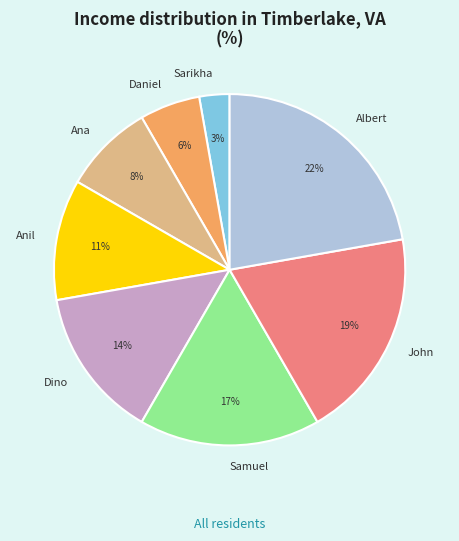

To the nearest percent, what percentage of the pie is Samuel?

17%